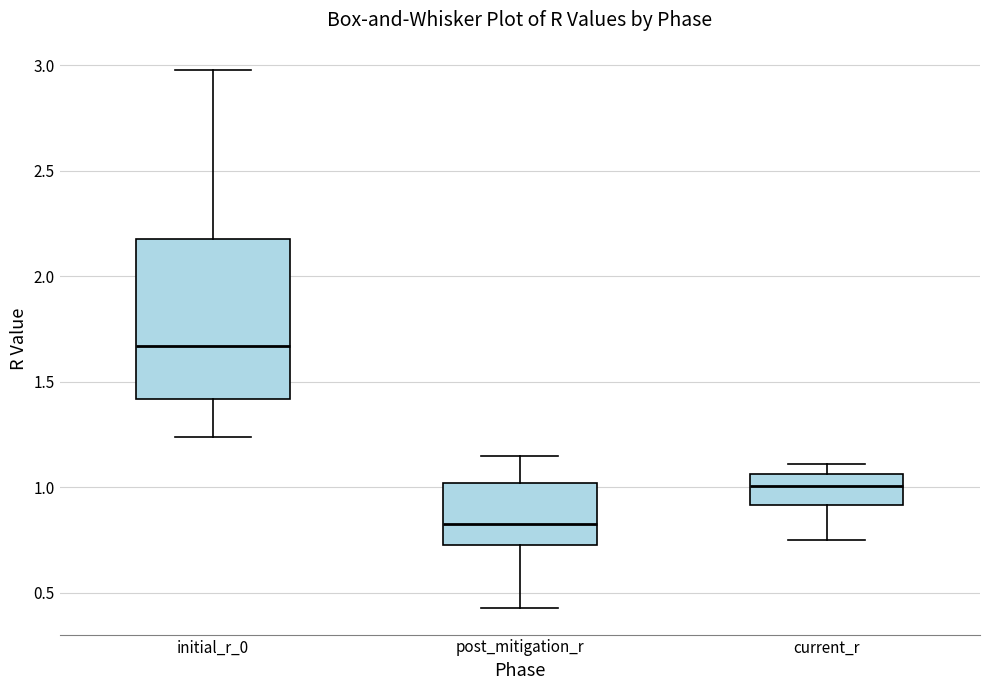

Where is the upper edge of the box for post_mitigation_r on the y-axis? The values are not printed on the chart, so give them approximately, as read against the axis.

1.00